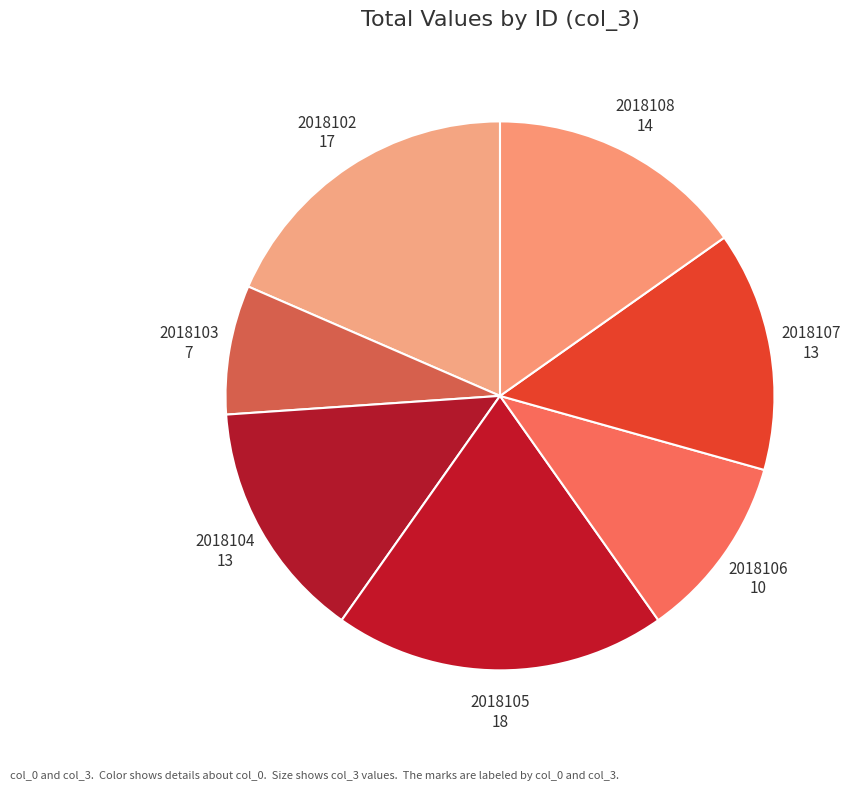

What is the smallest slice in the pie chart?

2018103